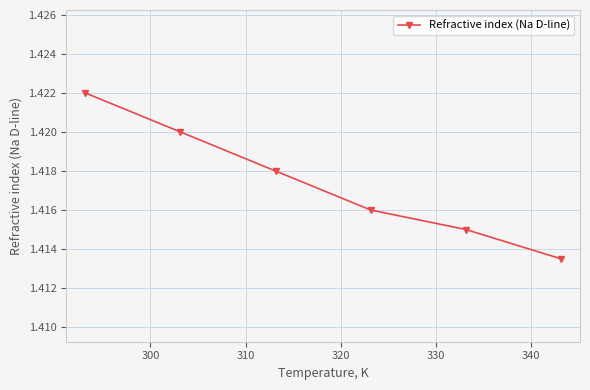

True or false: there are more than 1 points higher than both neighbors.

False